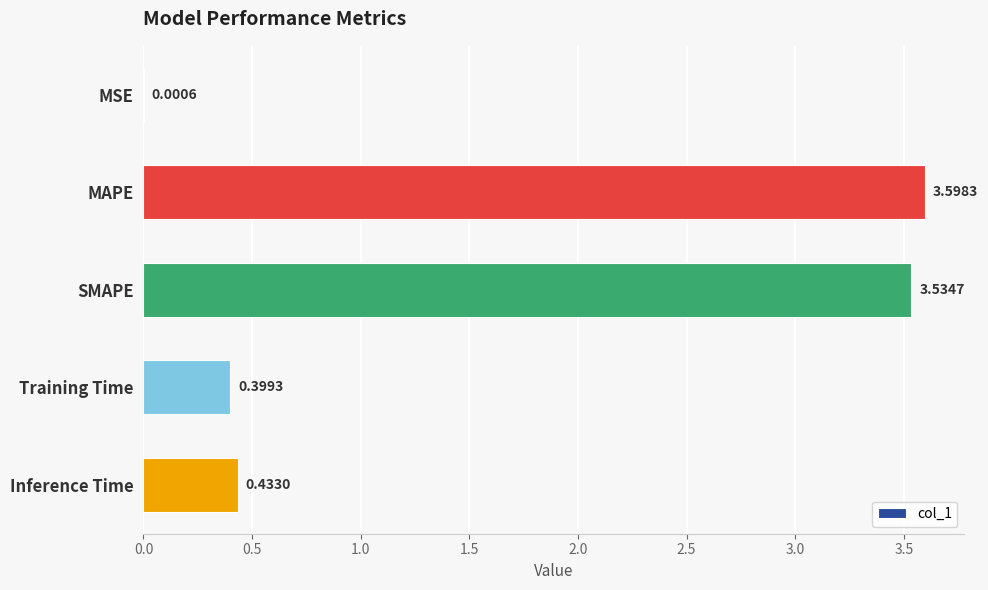

Where is the data nearest to the value 1?

Inference Time